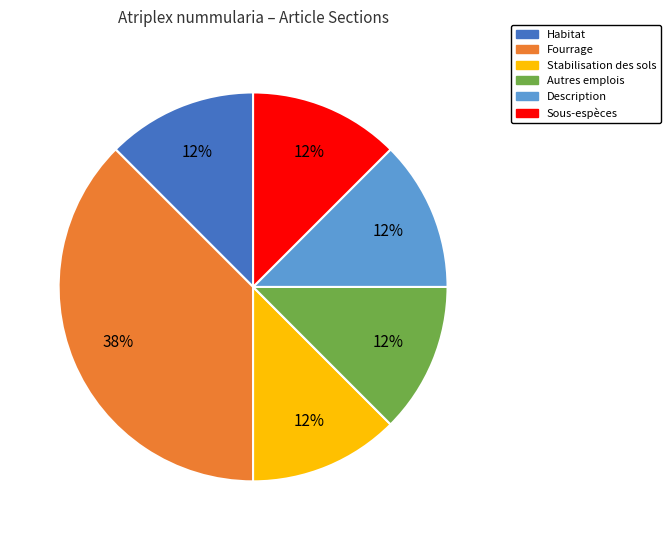

Is there any slice that represents more than half of the pie?

No